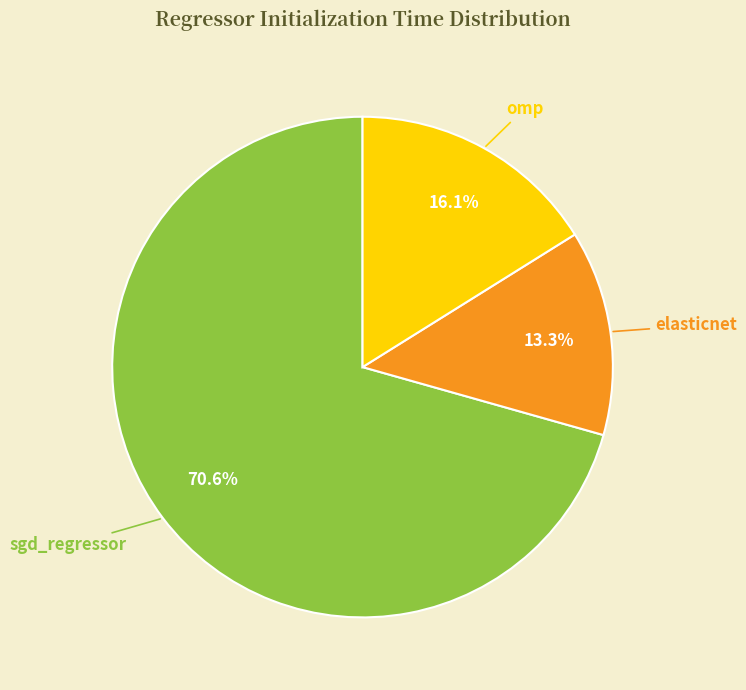

Count the number of slices in the pie.

3